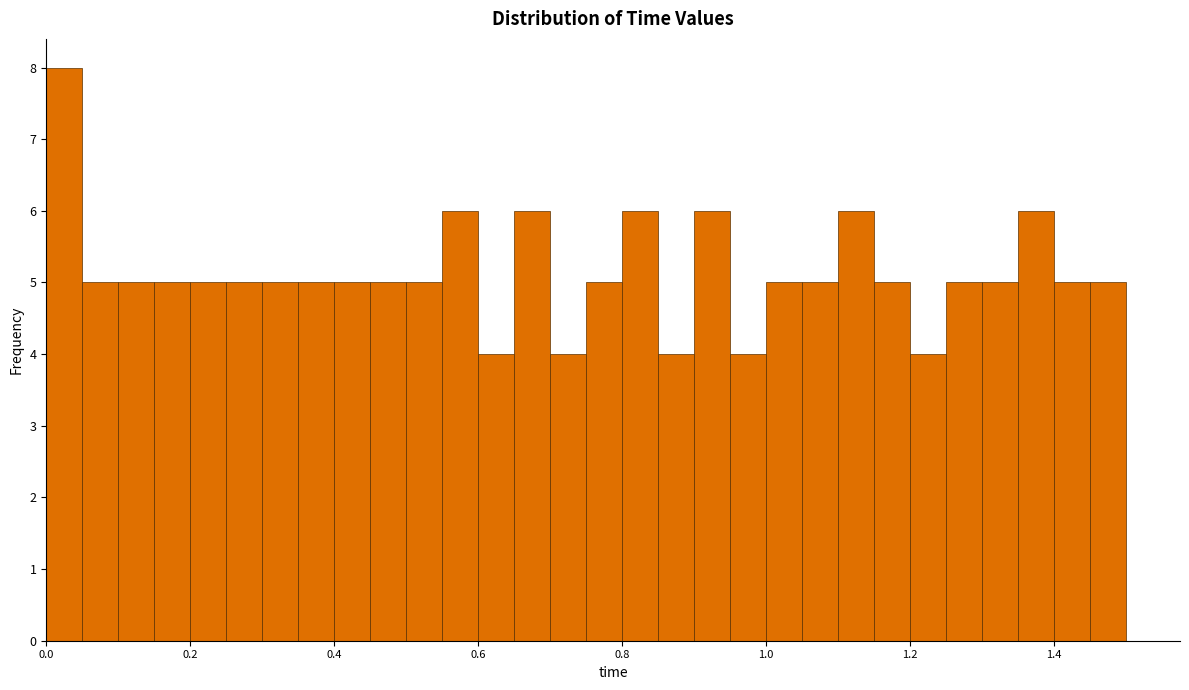

Read against the x-axis, roughly where is the centre of the tallest bar?

0.02